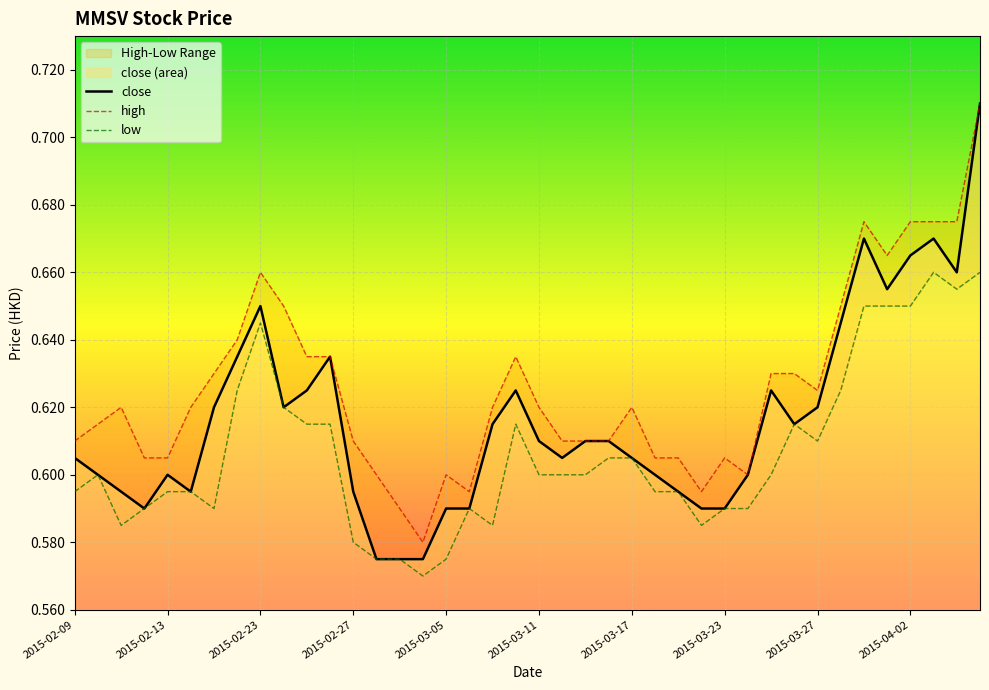

How many distinct data groups are displayed?

3